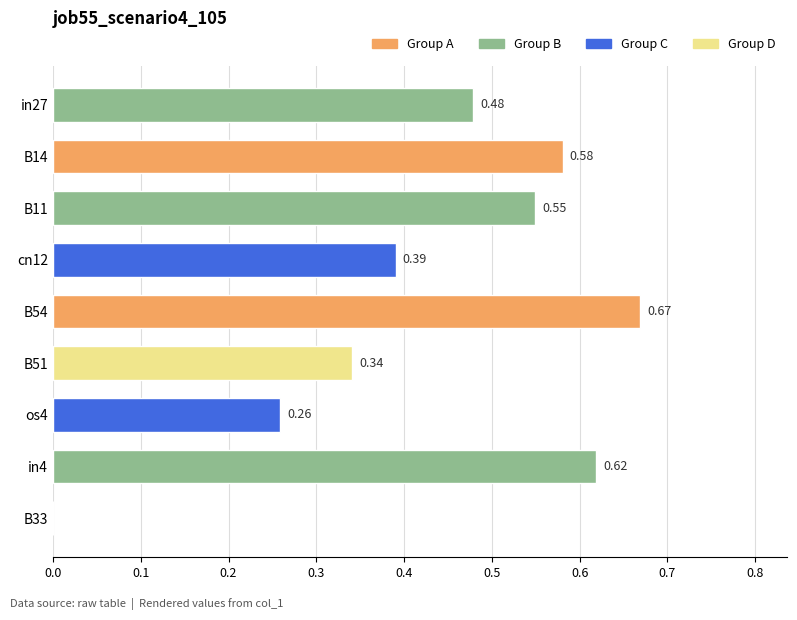

What is the sum of all values?

3.9